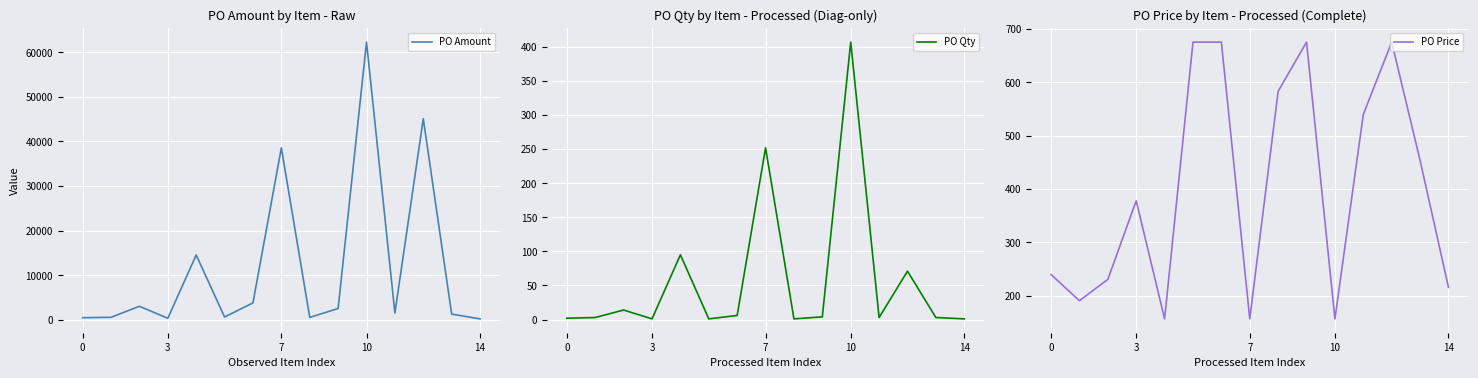

How many lines are shown in the chart?

3